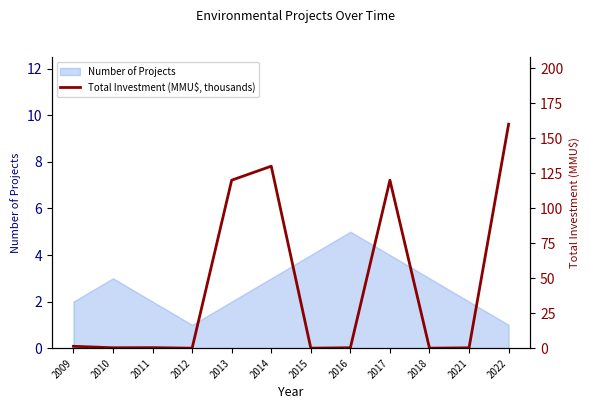

Is it true that Number of Projects equals 2 at 2012?

False